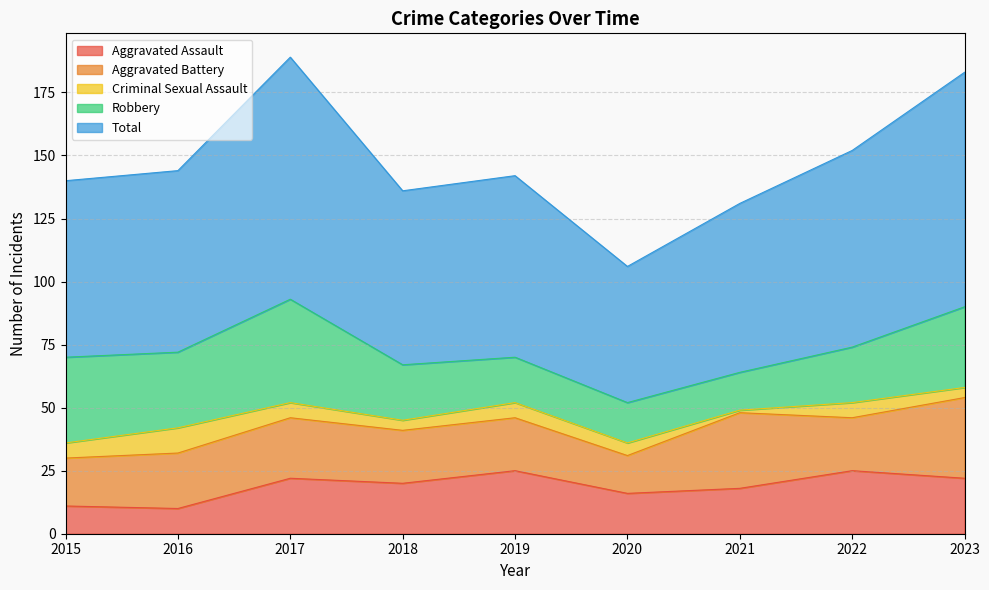

Read the Aggravated Battery value at 2015.

19